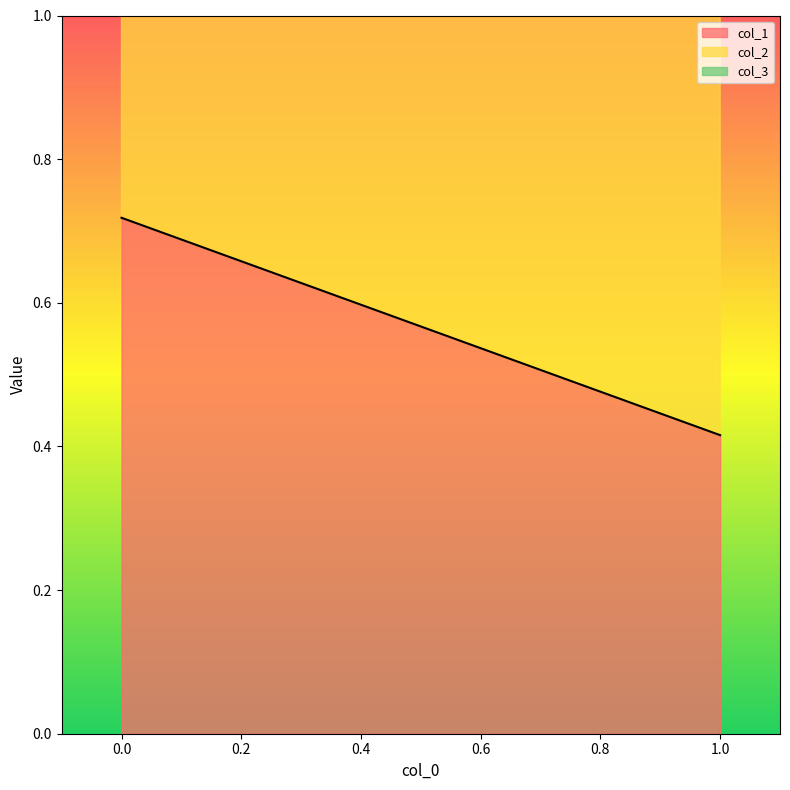

True or false: col_1 has a value of 0.4 at 1.

True